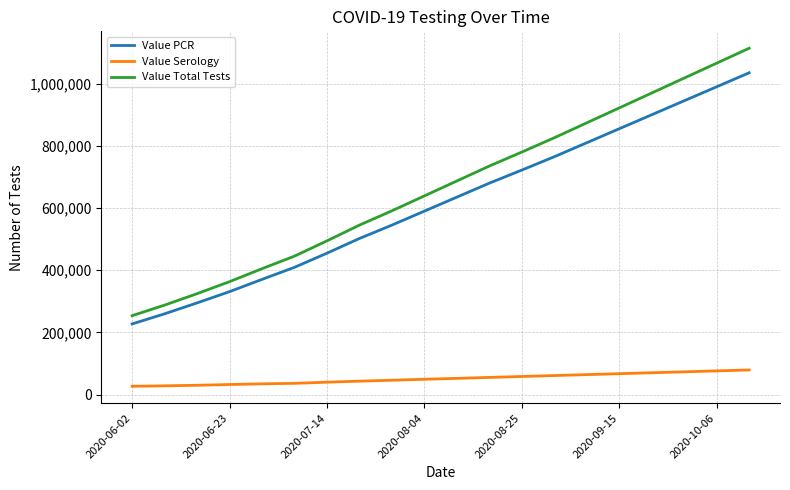

What is the minimum value shown in the chart?

26529